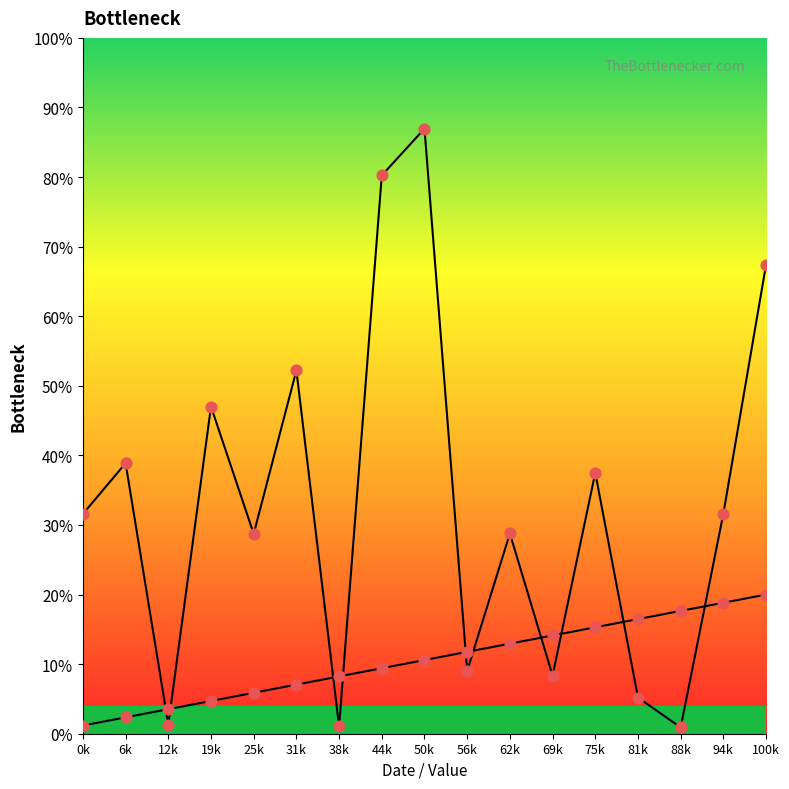

Which has a higher value, 75k or 94k?

75k